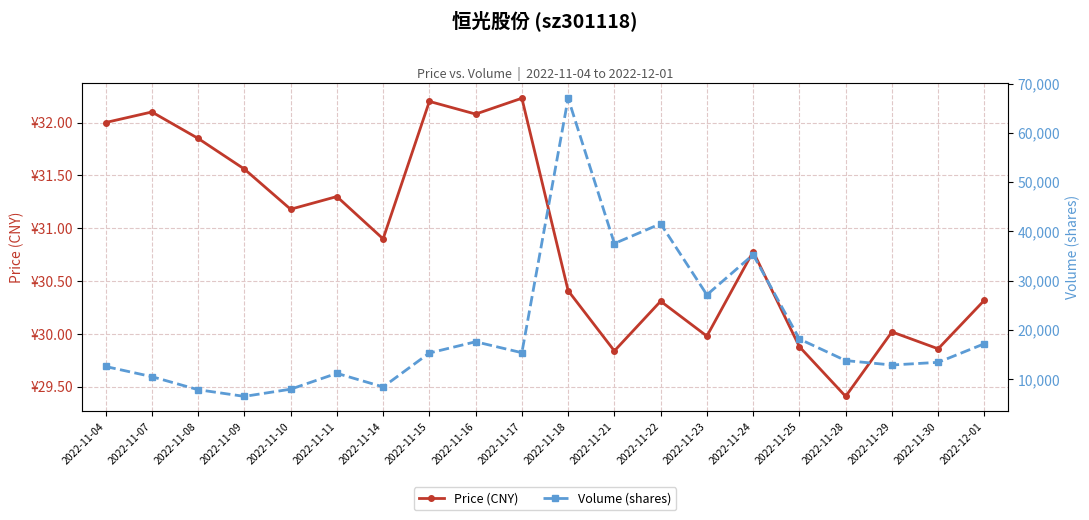

Read the Price (CNY) value at 2022-12-01.

30.3